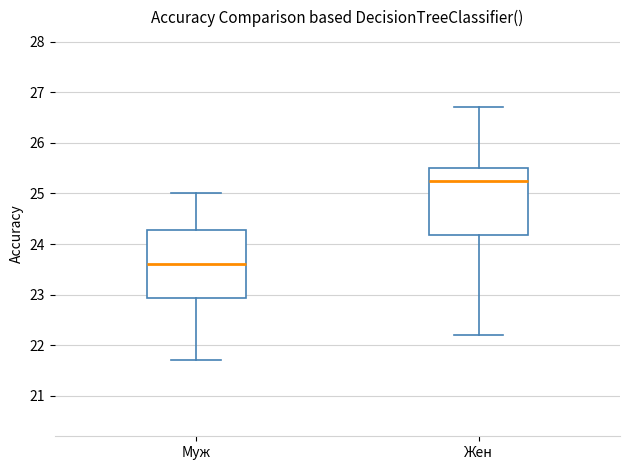

Reading left to right, read every box against the y-axis: the position of its median line, the range the box covers, and the ends of its whiskers. The values are not printed on the chart, so give them approximately, as read against the axis.

Муж: median 23.6, box 22.9 to 24.3, whiskers 21.7 to 25.0
Жен: median 25.3, box 24.2 to 25.5, whiskers 22.2 to 26.7